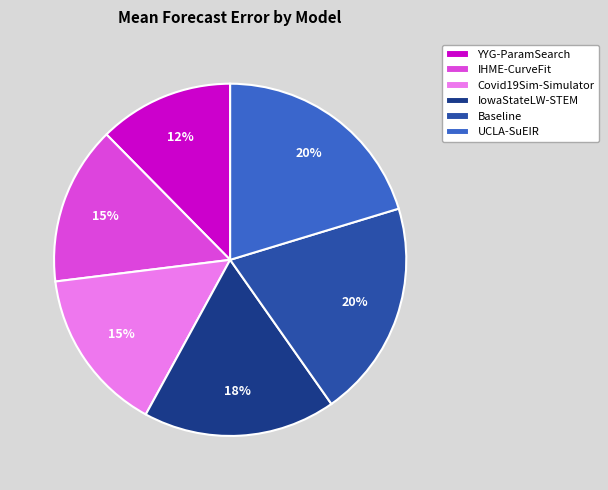

Which slice is the smallest?

YYG-ParamSearch